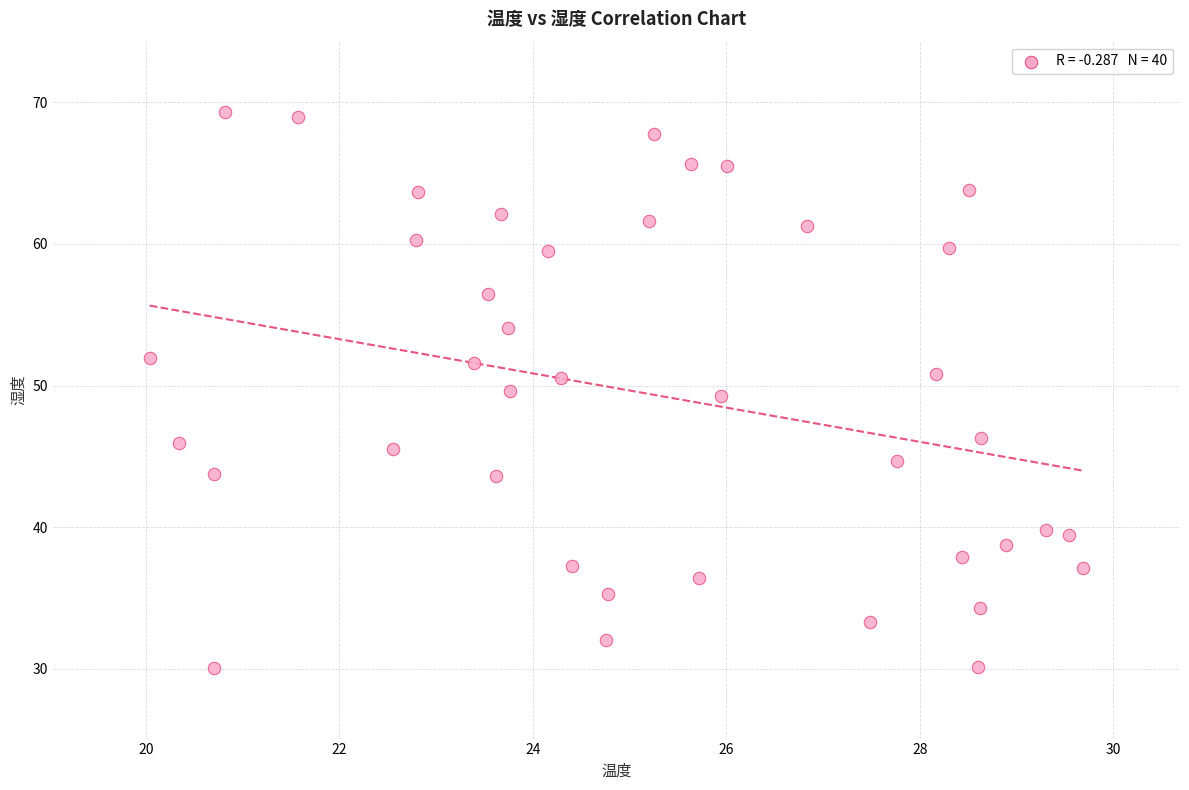

What is the range of Y values (max minus min)?

39.2